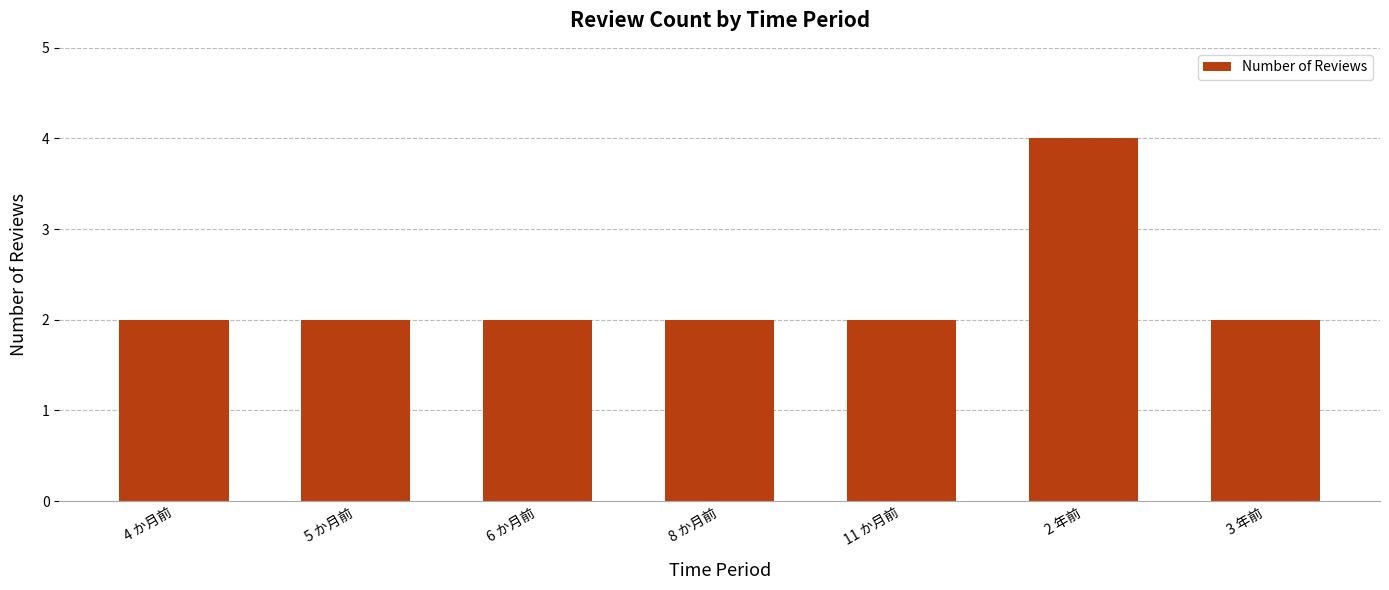

What is the label of the 7th bar from the left?

3 年前